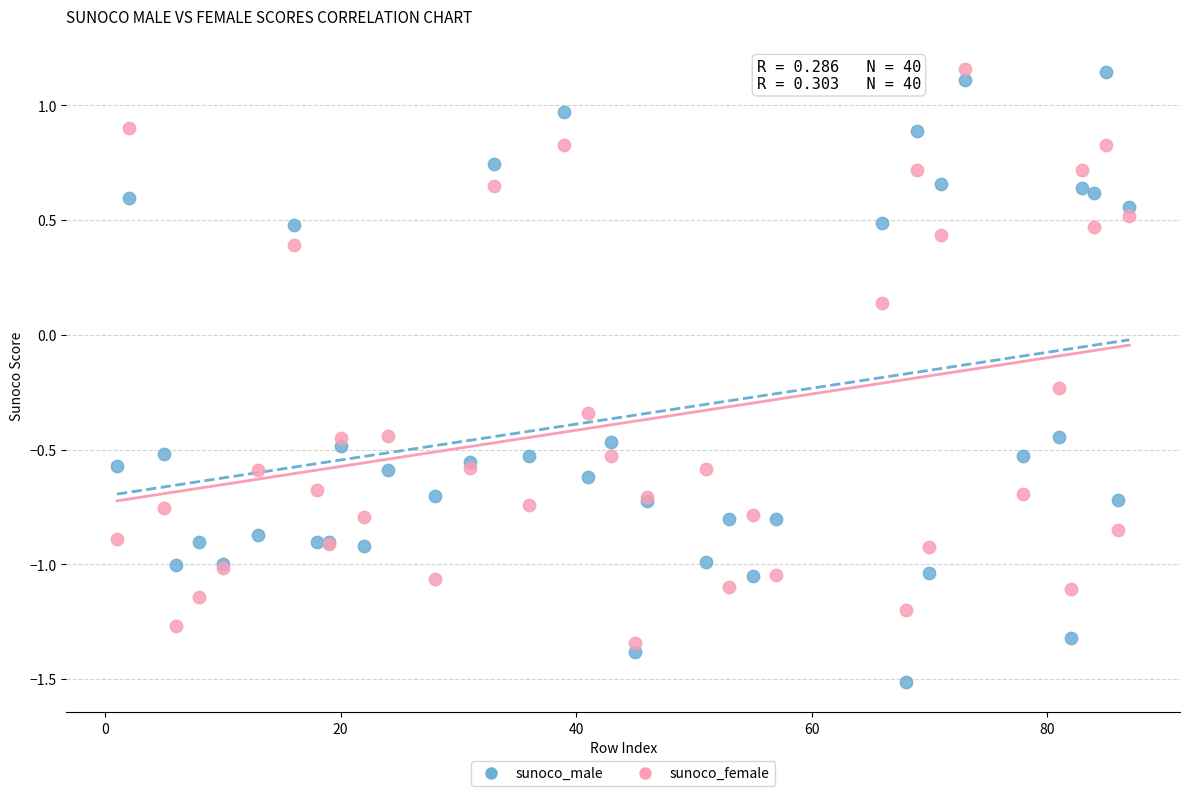

What is the X range (max minus min) for the scatter plot?

86.0